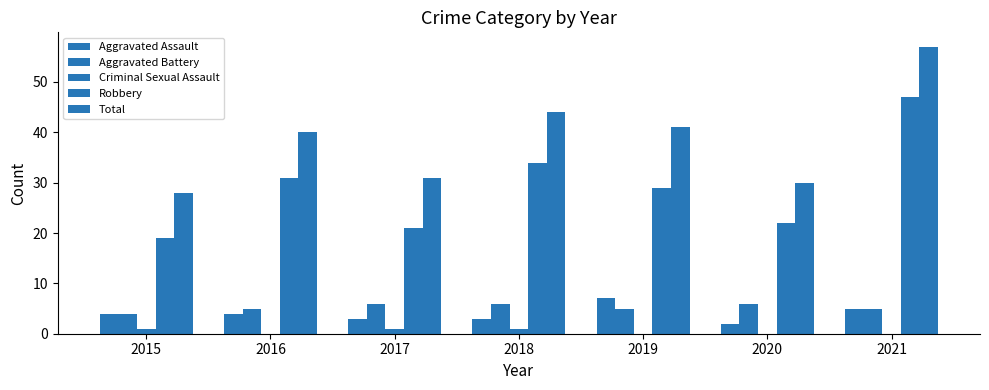

Reading left to right, extract all data points from this chart.

Aggravated Assault: 2015=4	2016=4	2017=3	2018=3	2019=7	2020=2	2021=5
Aggravated Battery: 2015=4	2016=5	2017=6	2018=6	2019=5	2020=6	2021=5
Criminal Sexual Assault: 2015=1	2016=0	2017=1	2018=1	2019=0	2020=0	2021=0
Robbery: 2015=19	2016=31	2017=21	2018=34	2019=29	2020=22	2021=47
Total: 2015=28	2016=40	2017=31	2018=44	2019=41	2020=30	2021=57